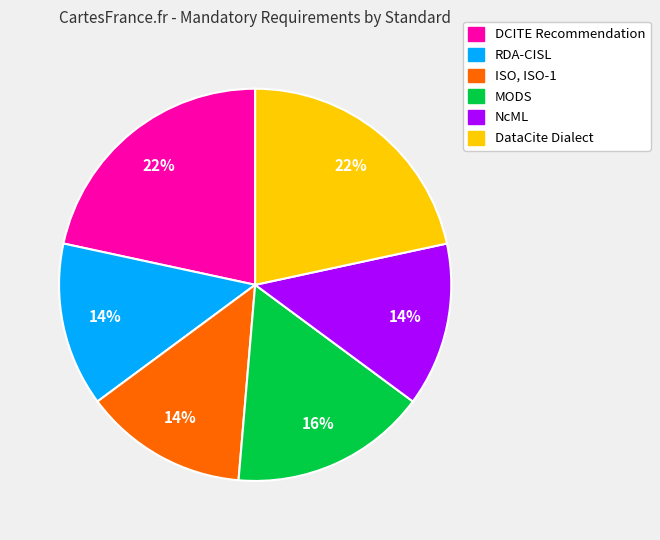

To the nearest percent, what portion does ISO, ISO-1 represent?

14%